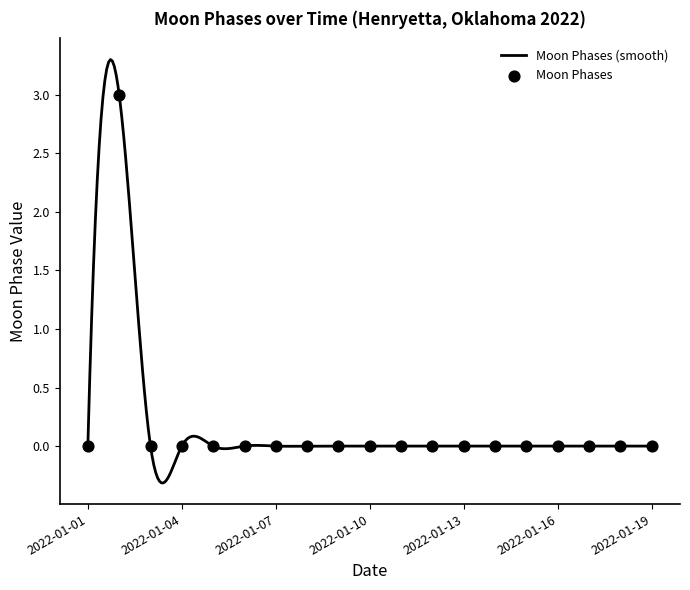

Which has a higher value, 2022-01-01 or 2022-01-19?

2022-01-01